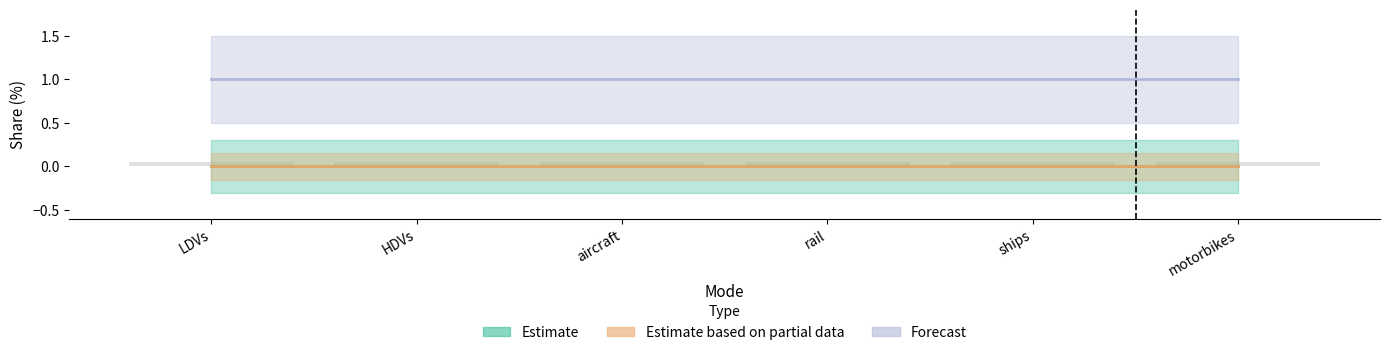

Are the bars grouped side by side (vs. stacked)?

Yes